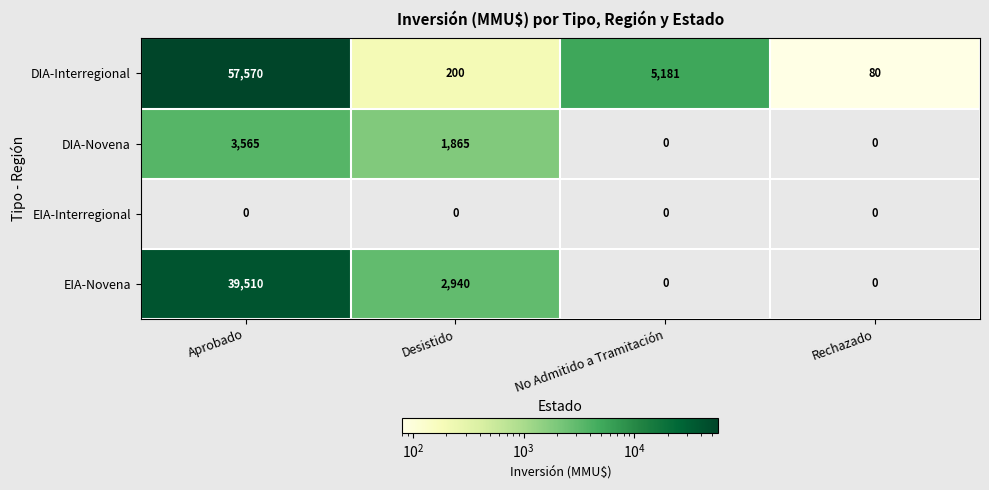

Is it true that DIA-Novena equals 3565 at Aprobado?

True